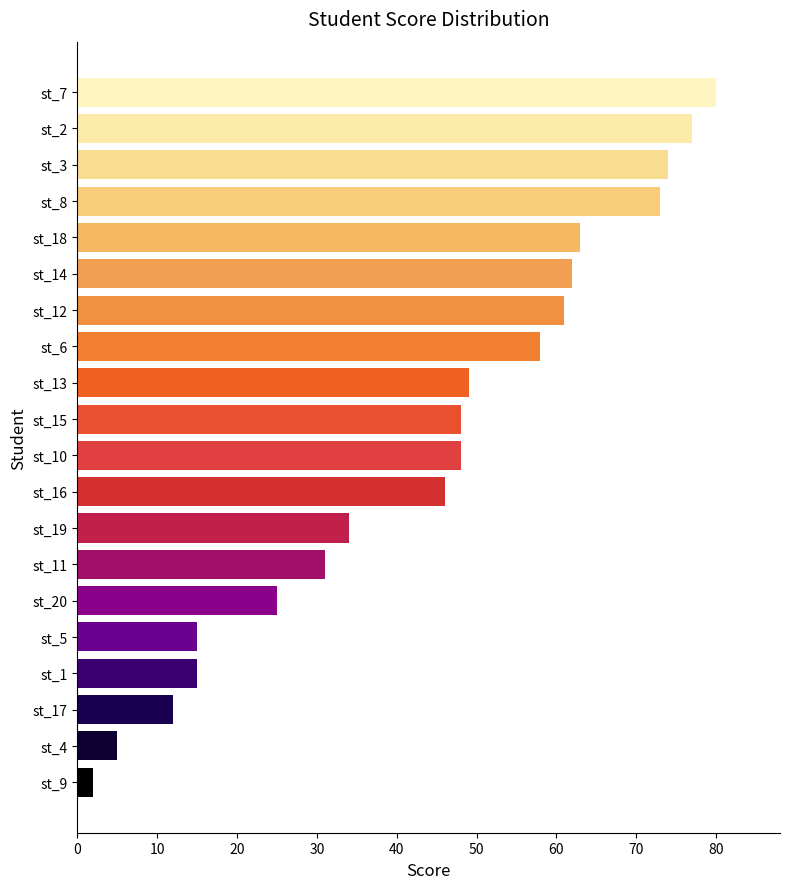

True or false: the data shows 92 at st_18.

False